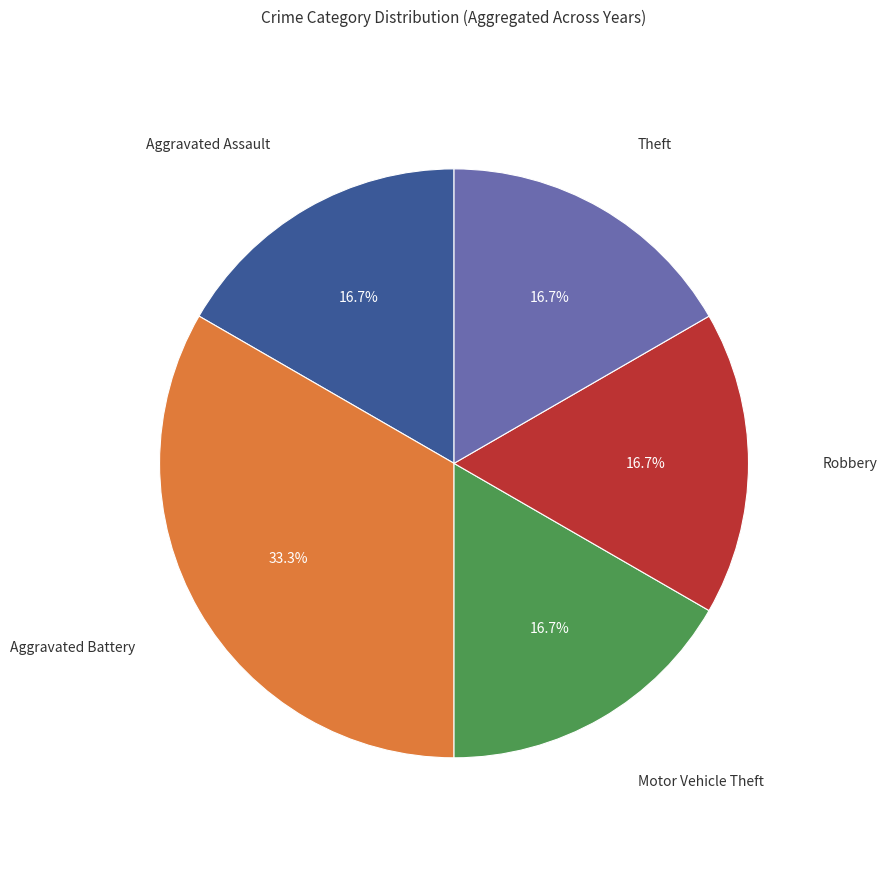

Does any single category account for the majority?

No